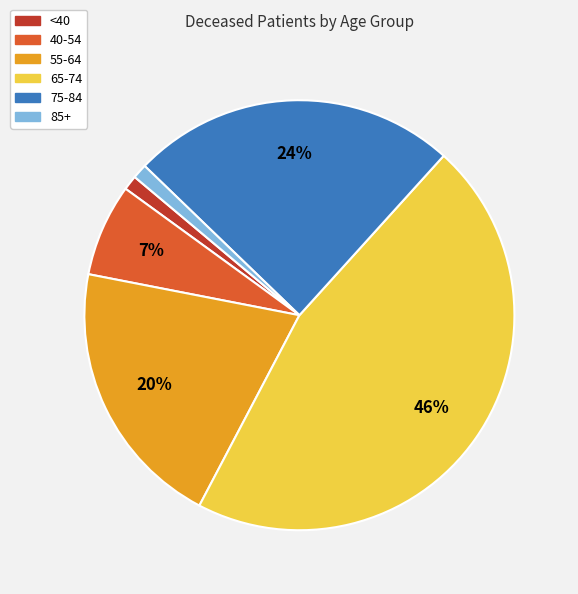

Is there a majority slice in this chart?

No